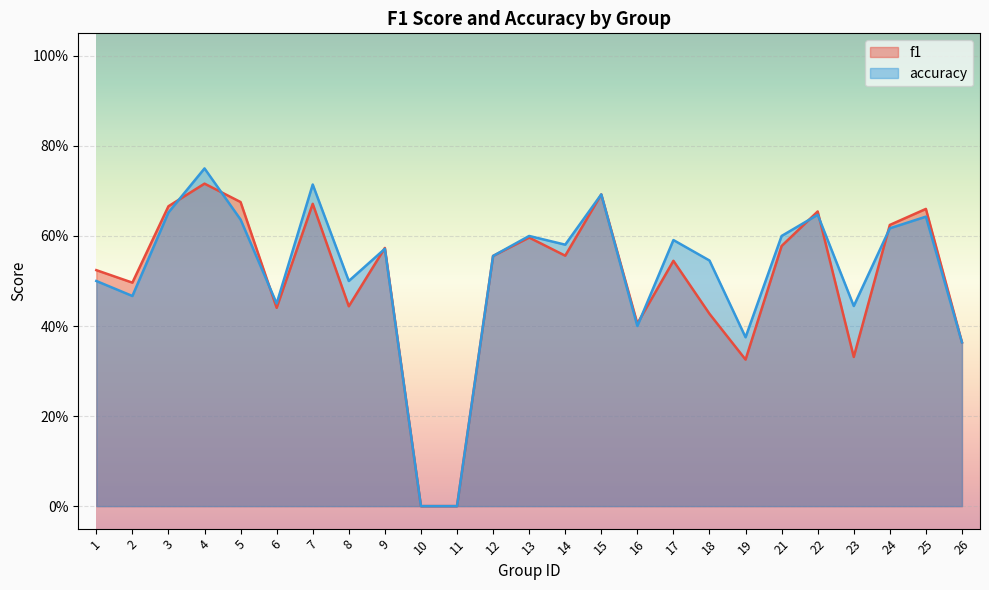

Rank the series at 16 from lowest to highest value.

accuracy, f1